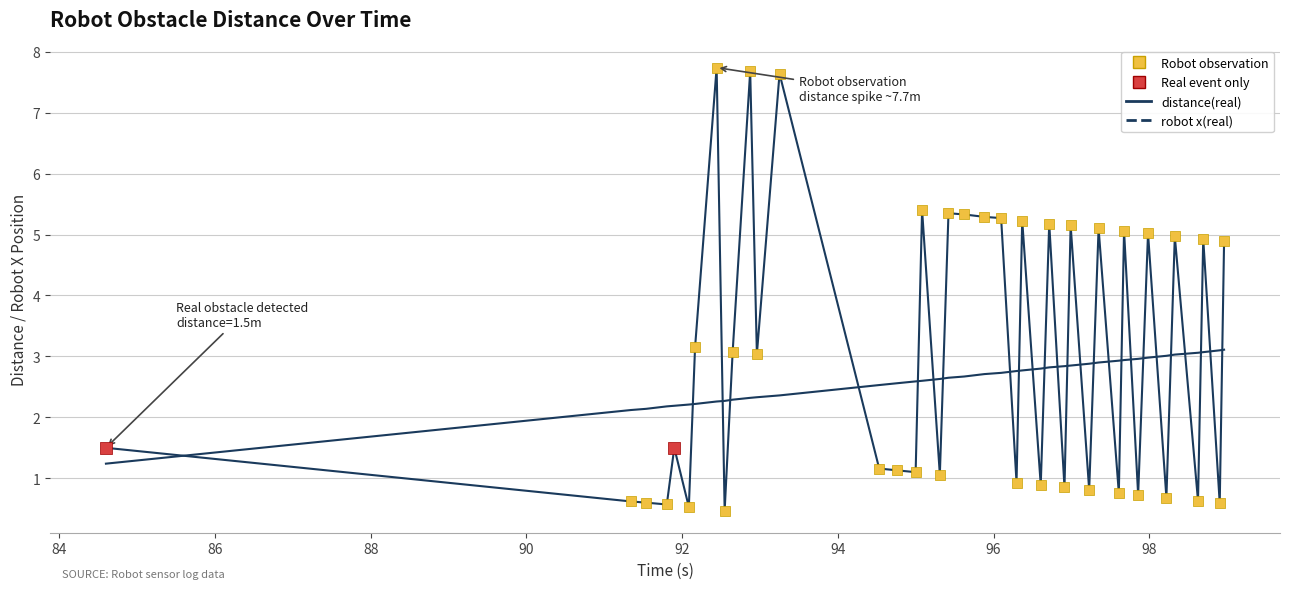

How many lines are shown in the chart?

2